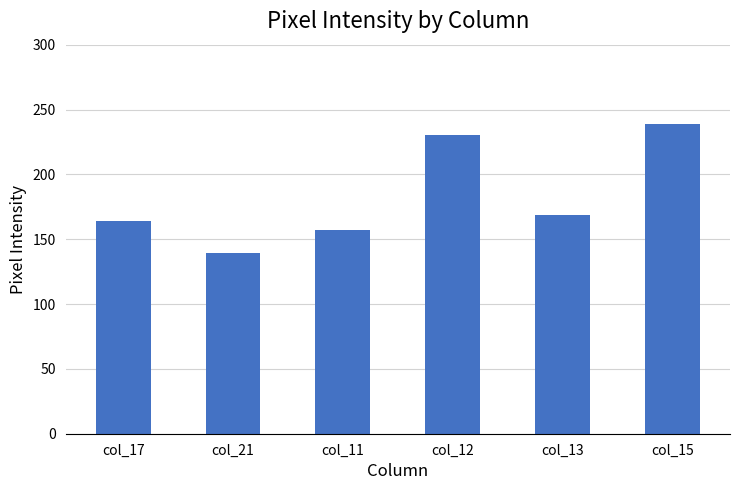

What is the value of the 4th bar from the left?

230